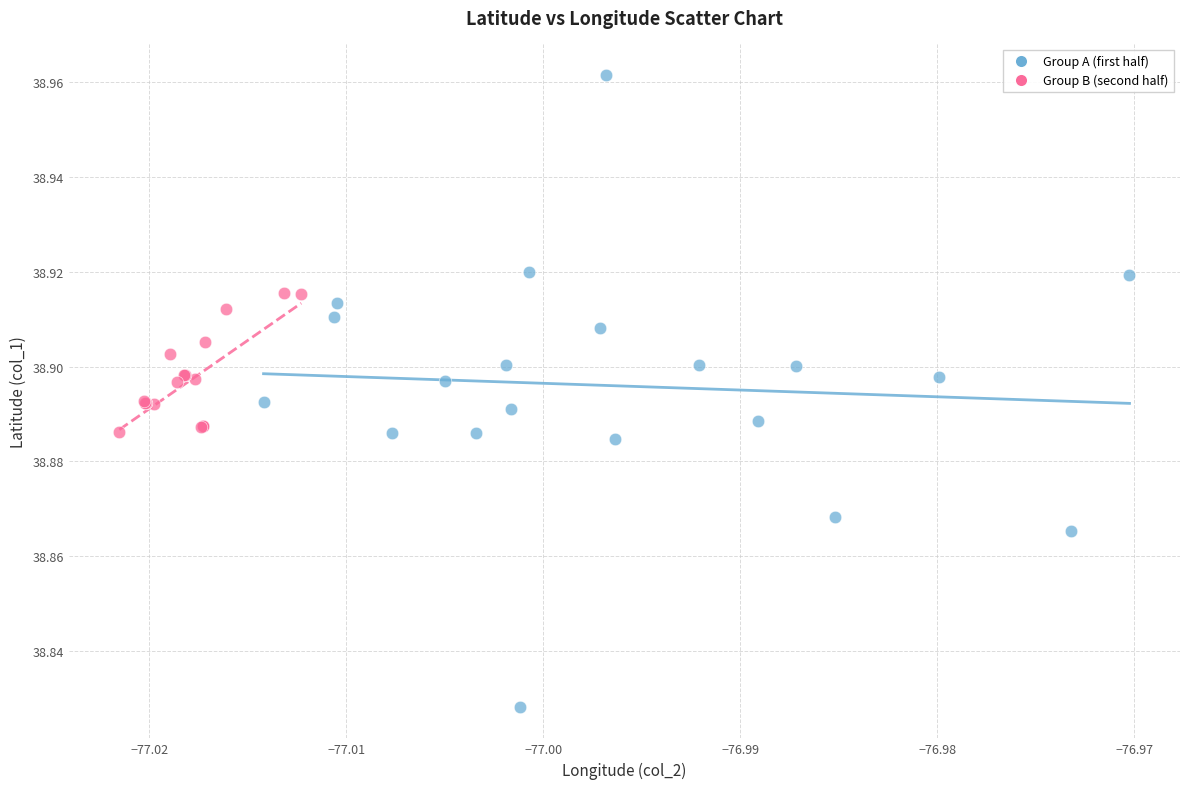

Which series has the largest Y range (max minus min)?

Group A (first half)